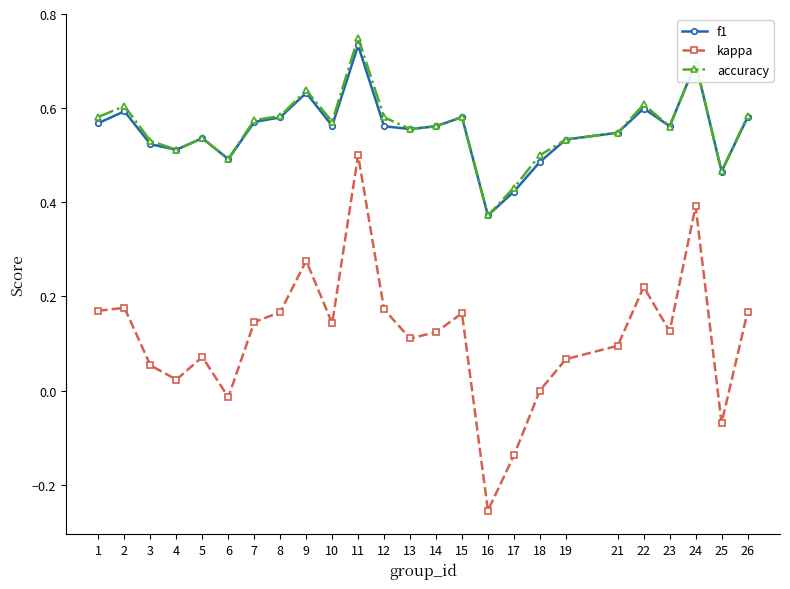

Count the f1 values in the range 0 to 1.

25